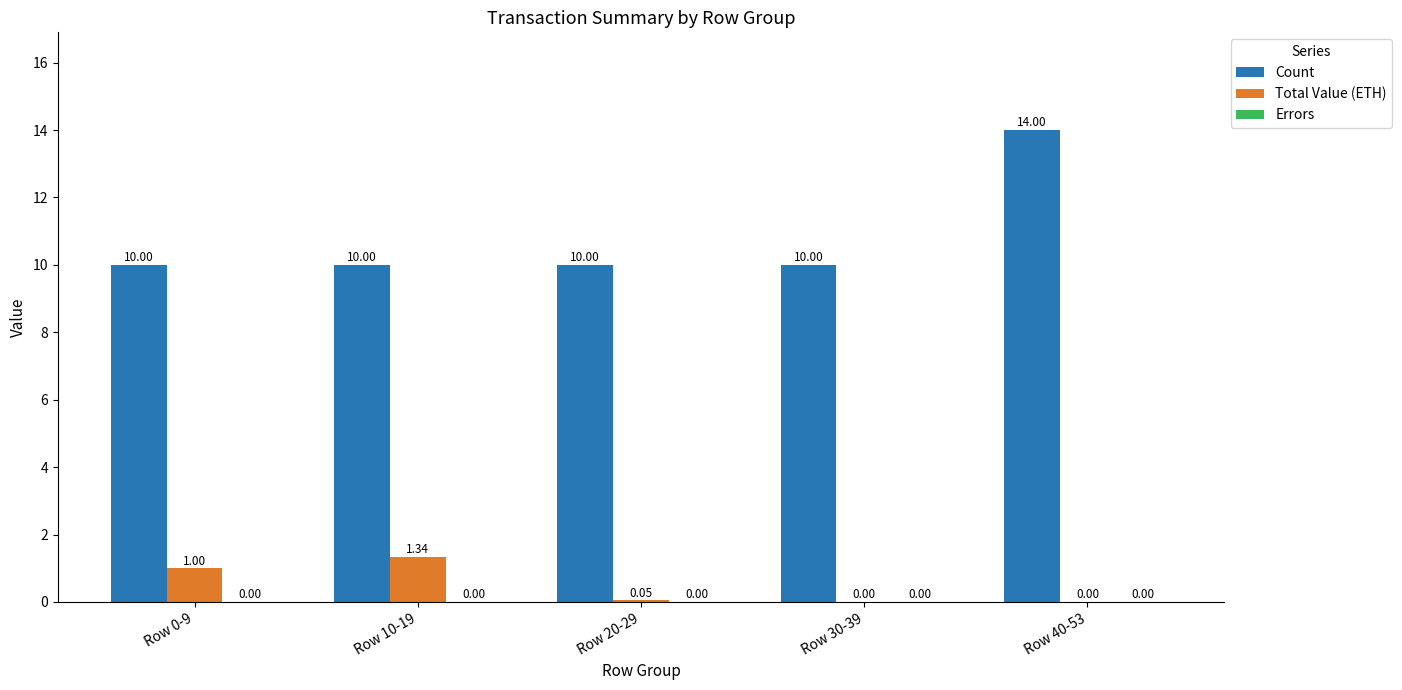

Is it true that Count equals 14.0 at Row 40-53?

True